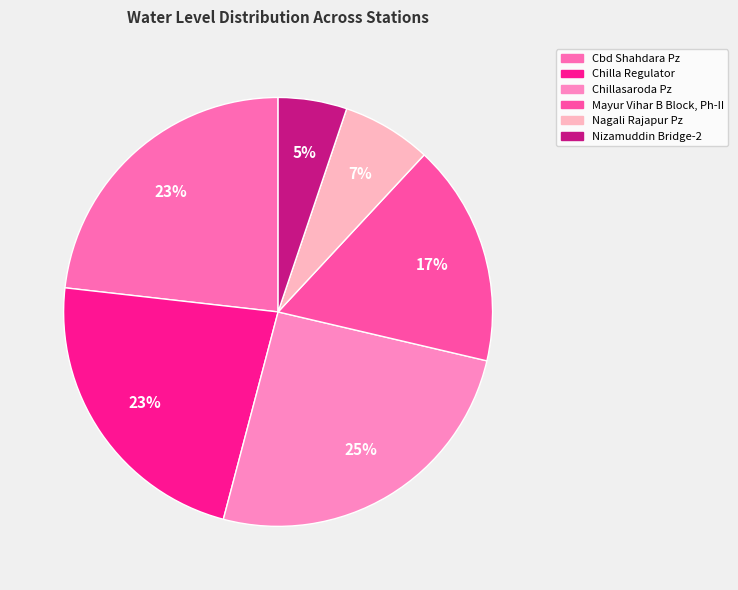

Is the sum of Chillasaroda Pz and Cbd Shahdara Pz greater than half?

No